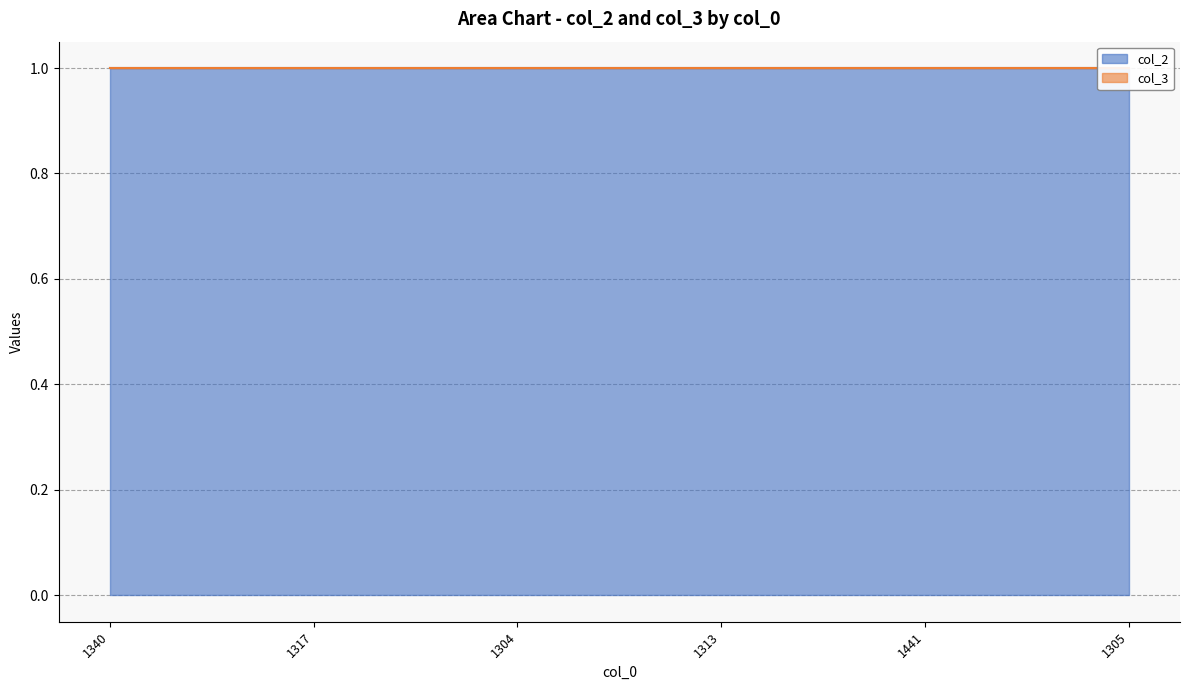

Reading left to right, extract all data points from this chart.

col_2: 1	1	1	1	1	1
col_3: 0	0	0	0	0	0